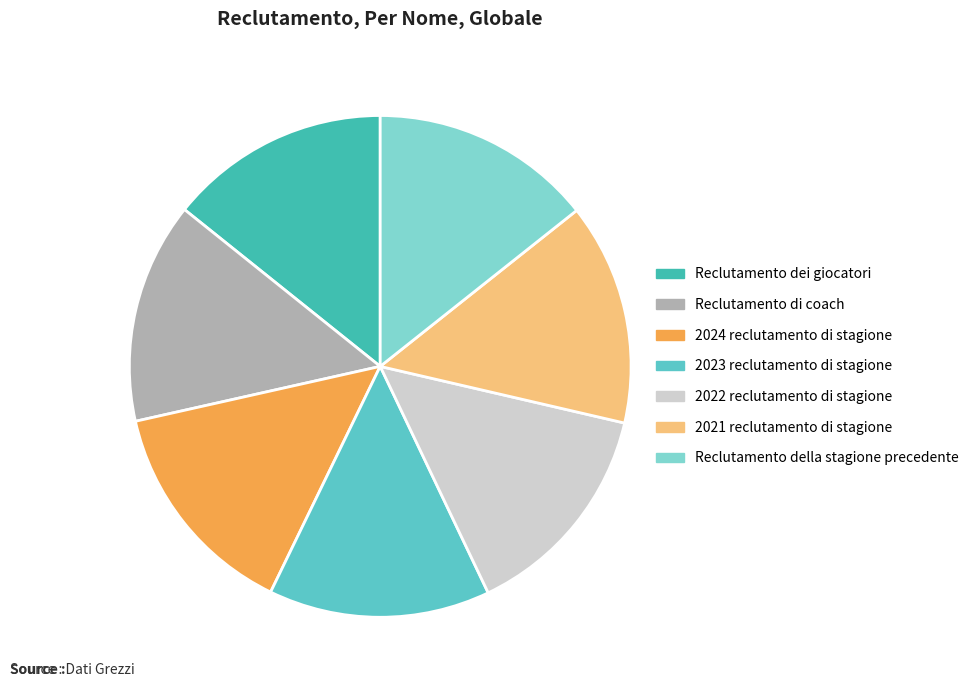

Does 2024 reclutamento di stagione represent more than half of the total?

No